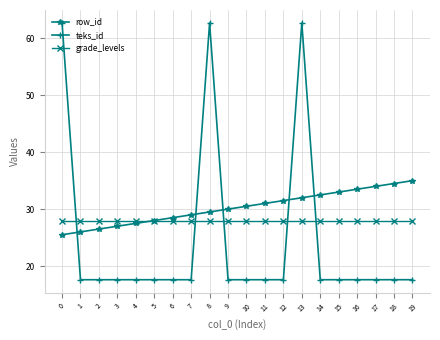

Reading left to right, extract all data points from this chart.

row_id: 25.5	26.0	26.5	27.0	27.5	28.0	28.5	29.0	29.5	30.0	30.5	31.0	31.5	32.0	32.5	33.0	33.5	34.0	34.5	35.0
teks_id: 62.7	17.6	17.6	17.6	17.6	17.6	17.6	17.6	62.7	17.6	17.6	17.6	17.6	62.7	17.6	17.6	17.6	17.6	17.6	17.6
grade_levels: 28.0	28.0	28.0	28.0	28.0	28.0	28.0	28.0	28.0	28.0	28.0	28.0	28.0	28.0	28.0	28.0	28.0	28.0	28.0	28.0